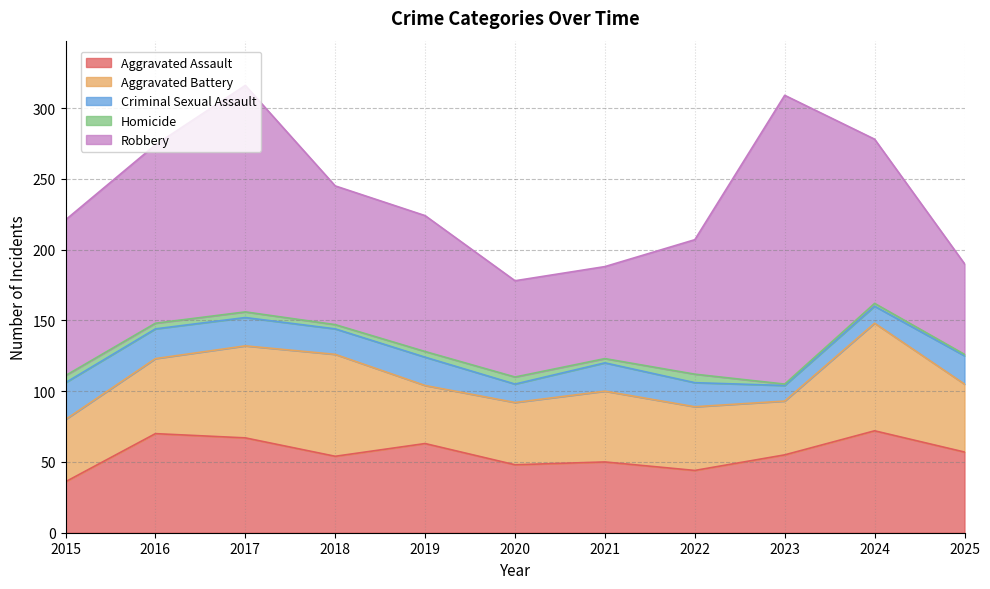

What is the value of the Aggravated Battery point at the 5th from the left?

41